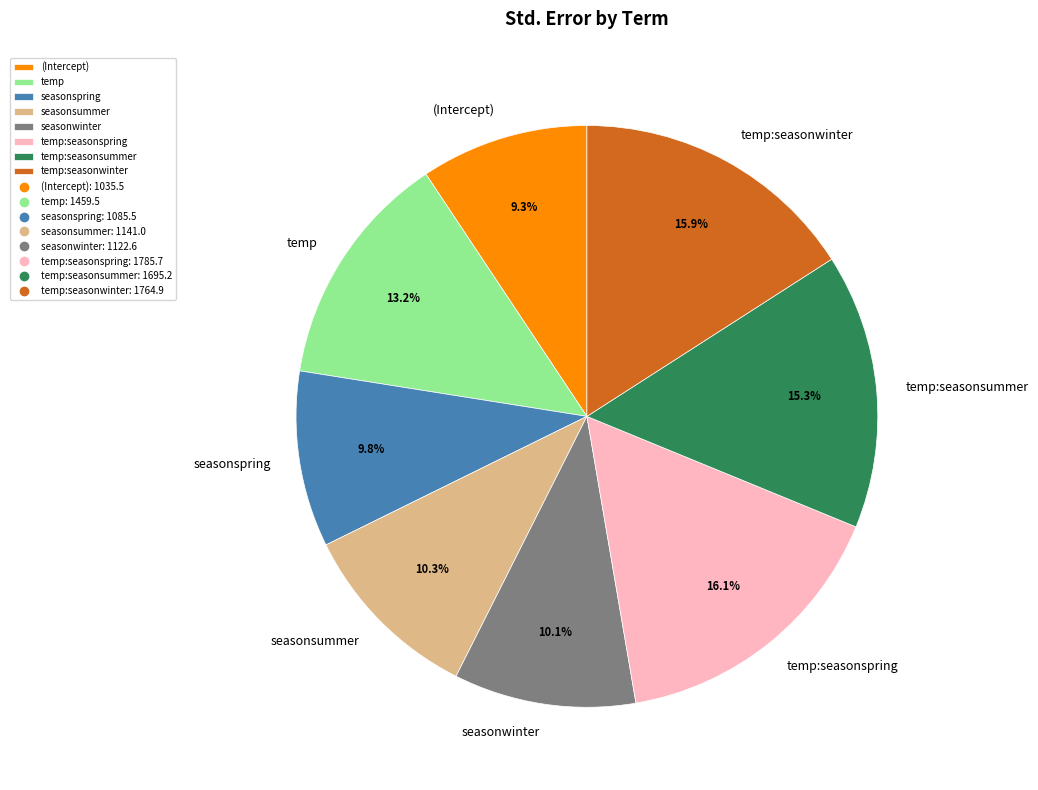

Between temp:seasonsummer and temp:seasonspring, which is larger?

temp:seasonspring